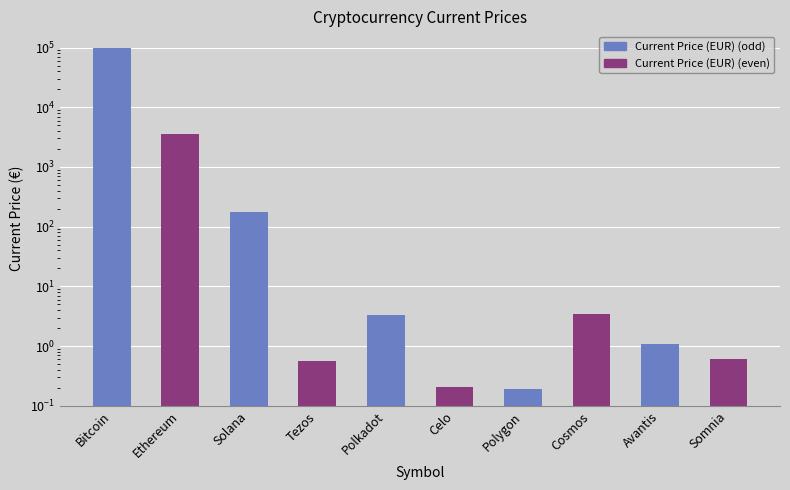

Rank the categories by value from lowest to highest.

Polygon, Celo, Tezos, Somnia, Avantis, Polkadot, Cosmos, Solana, Ethereum, Bitcoin